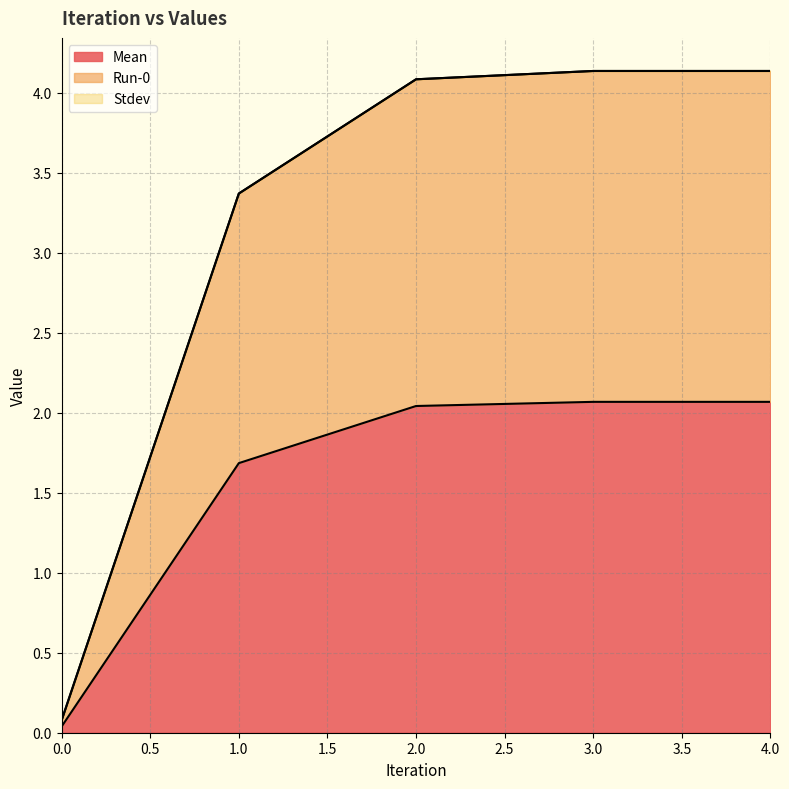

Which series changed the most between 1 and 3?

Run-0